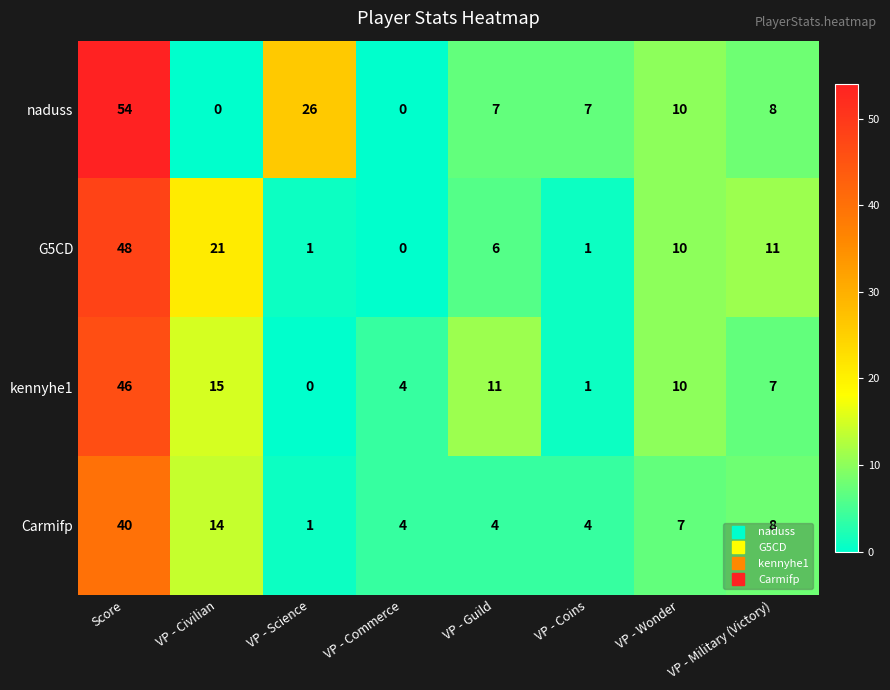

Is it true that kennyhe1 equals -19 at VP - Science?

False